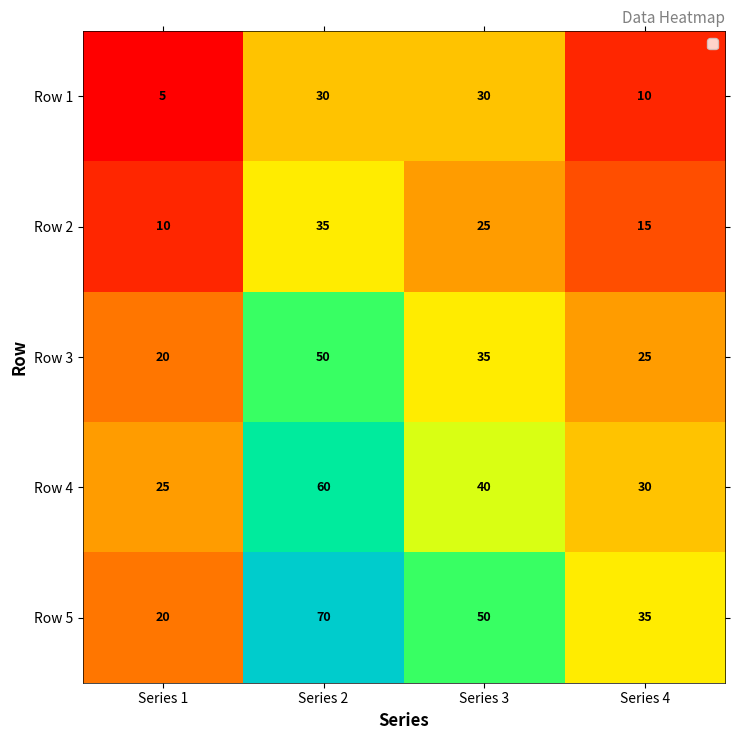

What is the difference between the Row 1 values at Series 2 and Series 1?

25